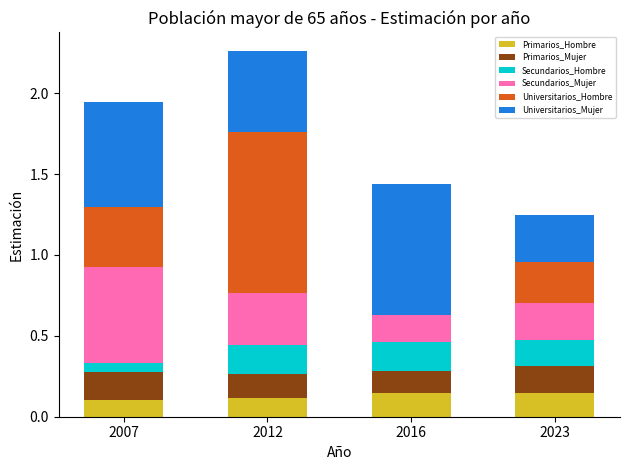

True or false: Primarios_Hombre has a value of 0.1 at 2023.

True